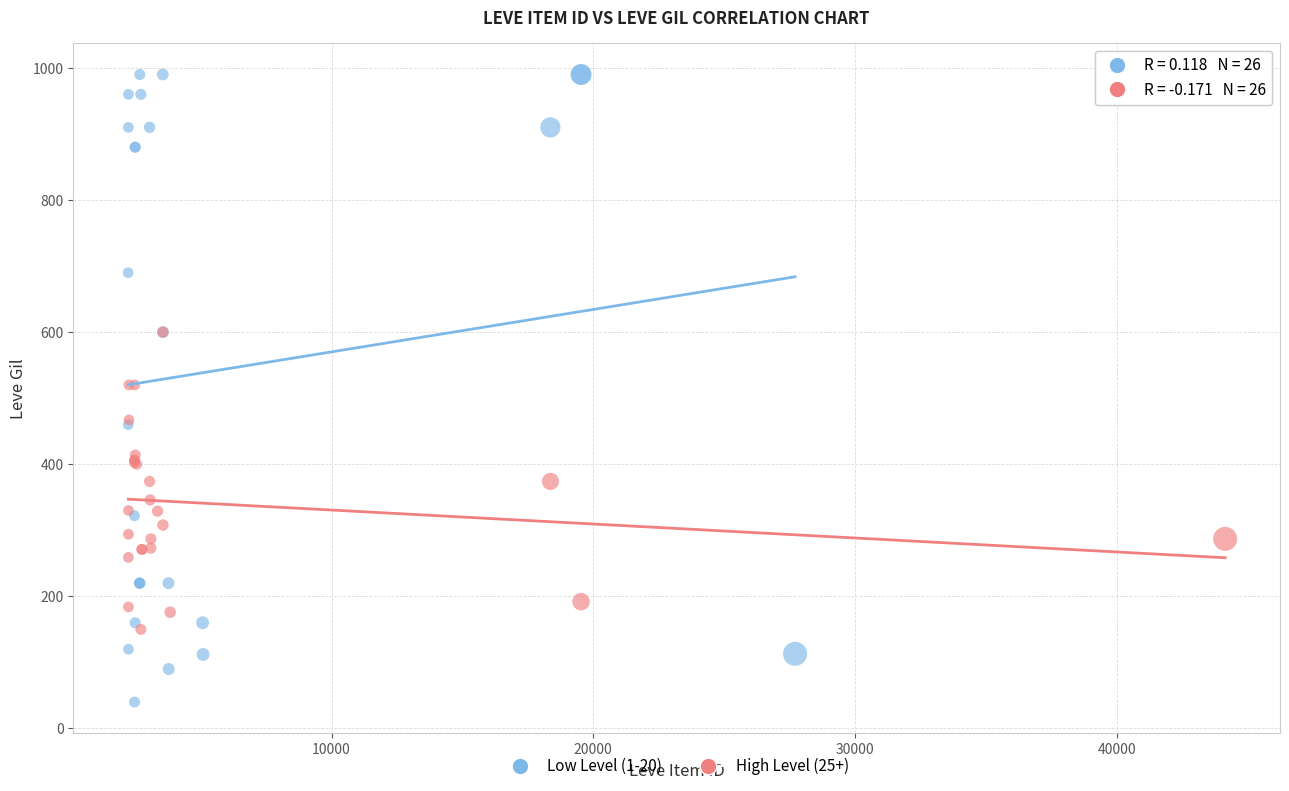

Which series contains the lowest Y value?

Low Level (1-20)